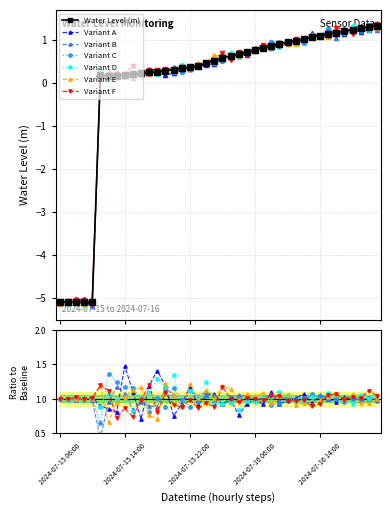

Does the chart display data point markers on the line(s)?

Yes